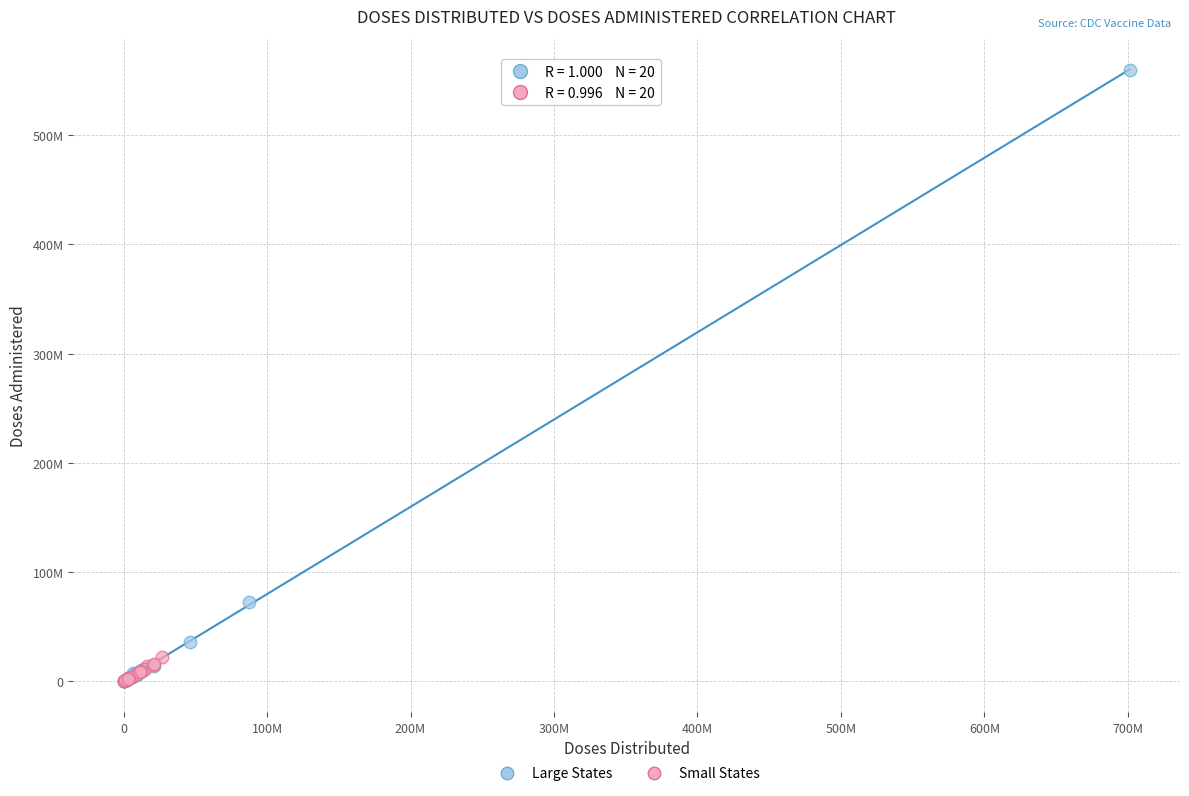

Which series has the widest spread of Y values?

Large States